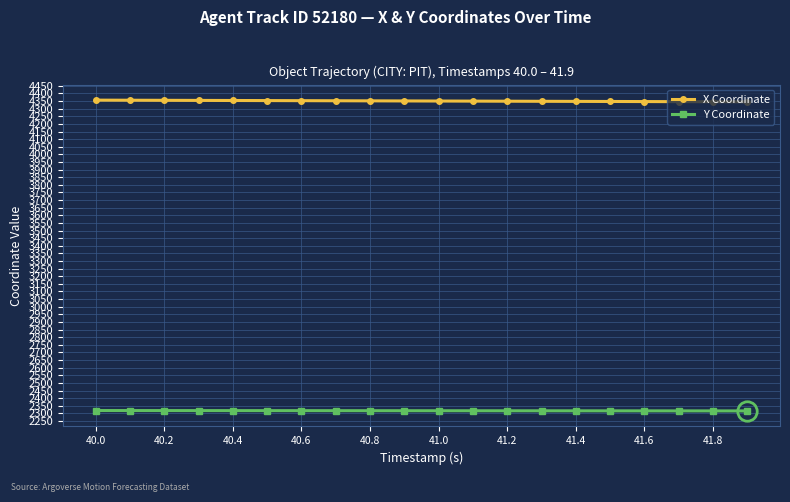

Which series has the largest total across all categories?

X Coordinate